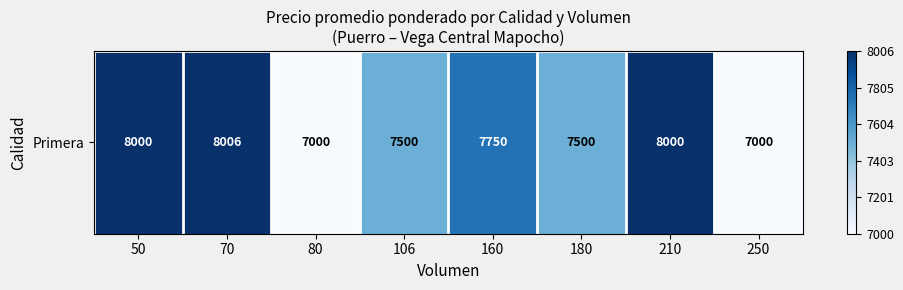

What is the difference between the maximum and minimum values?

1.0